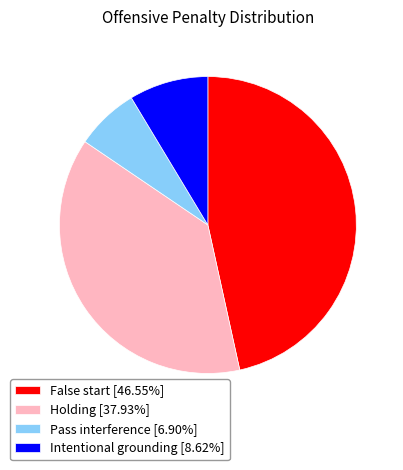

Is there a majority slice in this chart?

No